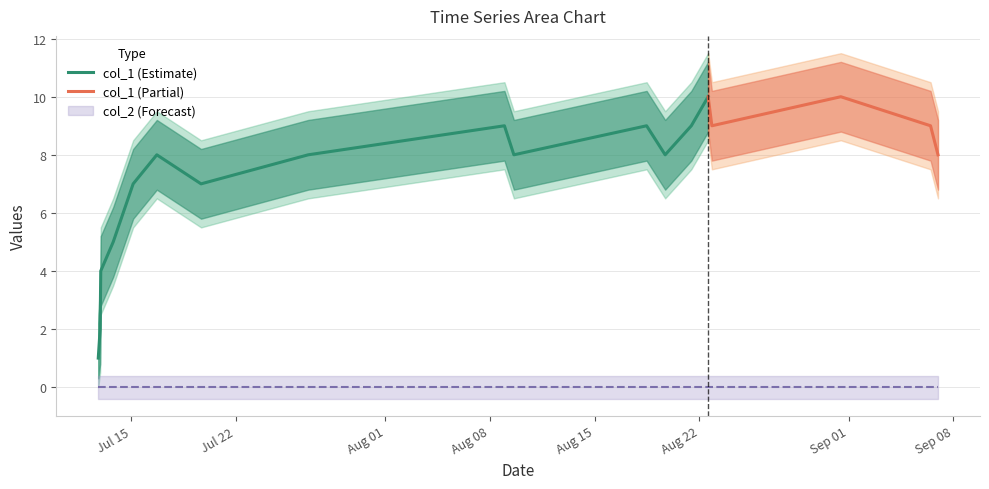

Where is col_1 nearest to the value 5?

3